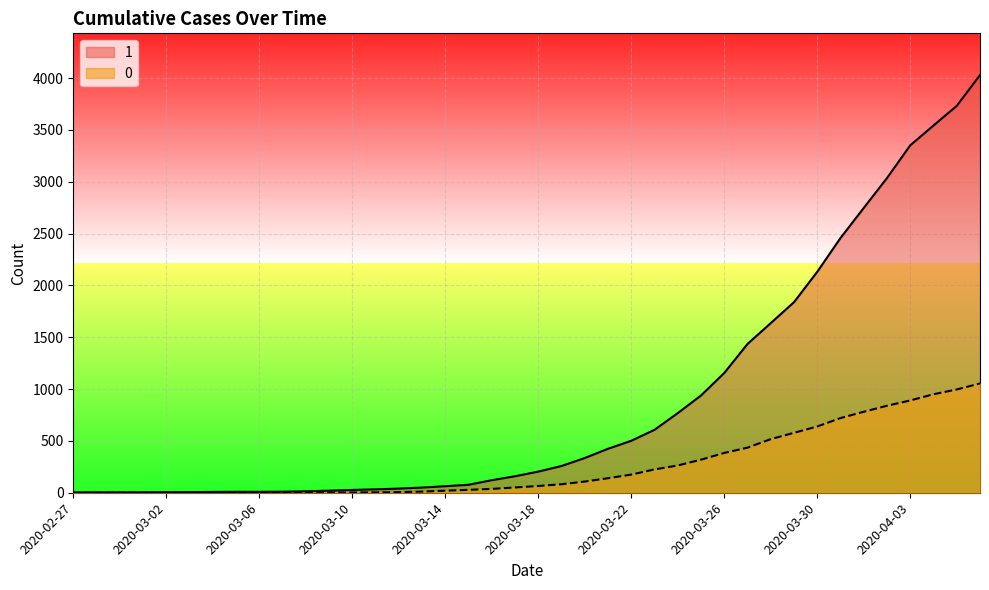

What is the label of the 2nd point from the left?

2020-02-28